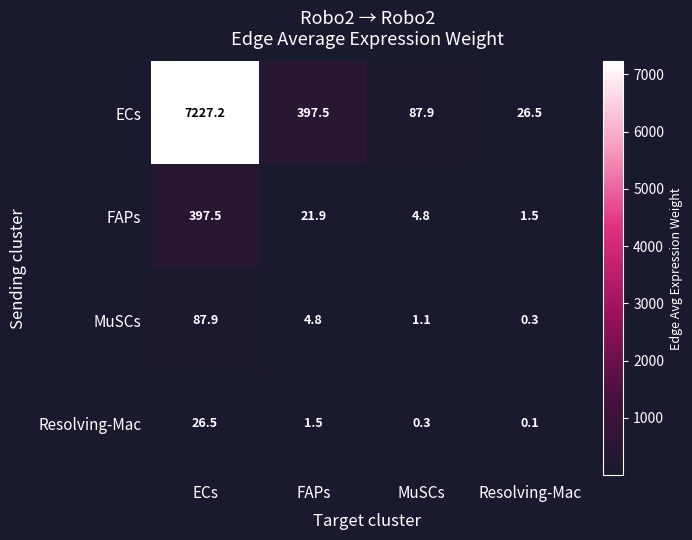

What is the difference between the highest and lowest values at MuSCs?

87.6